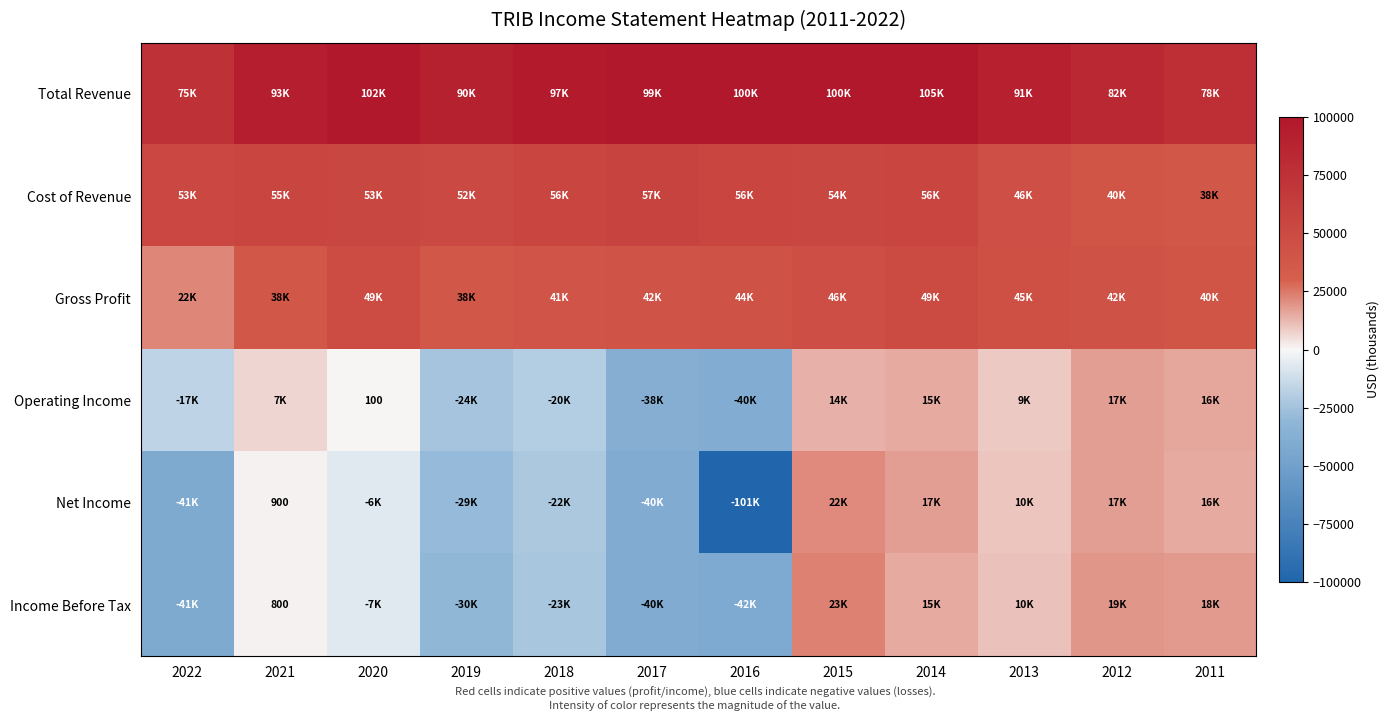

At how many categories does at least one series exceed -4808?

12